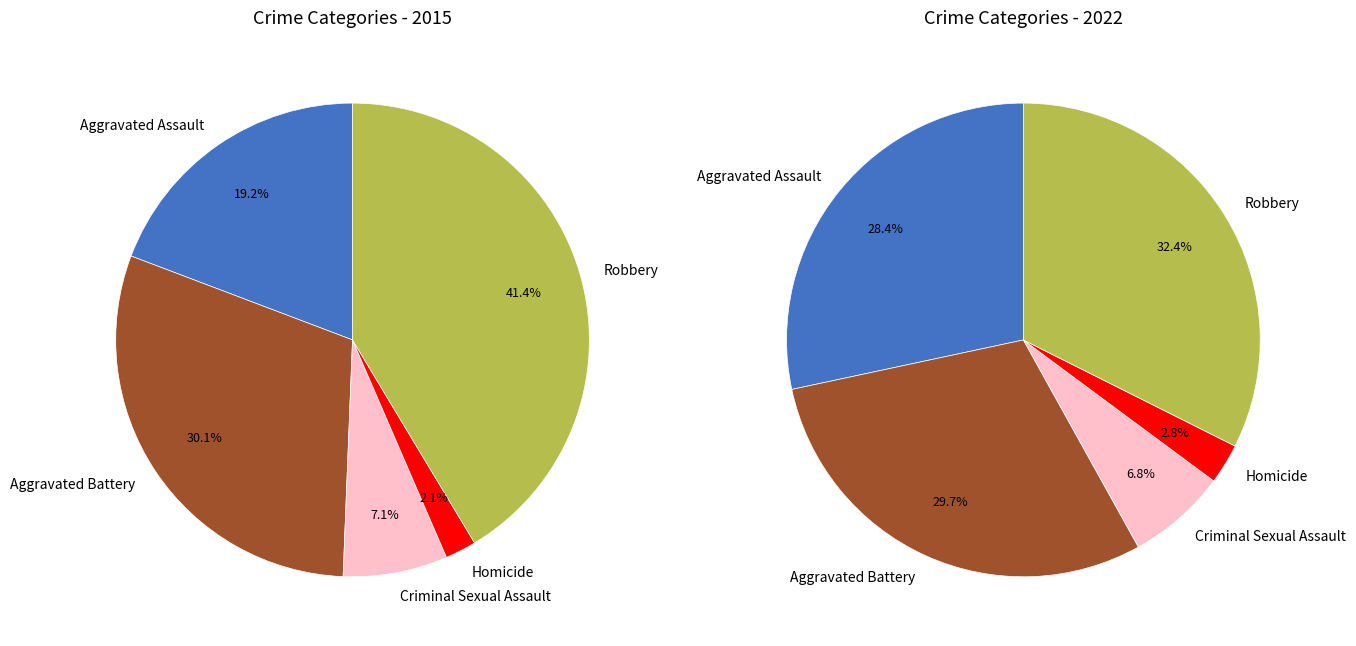

Count the number of slices in the pie.

5